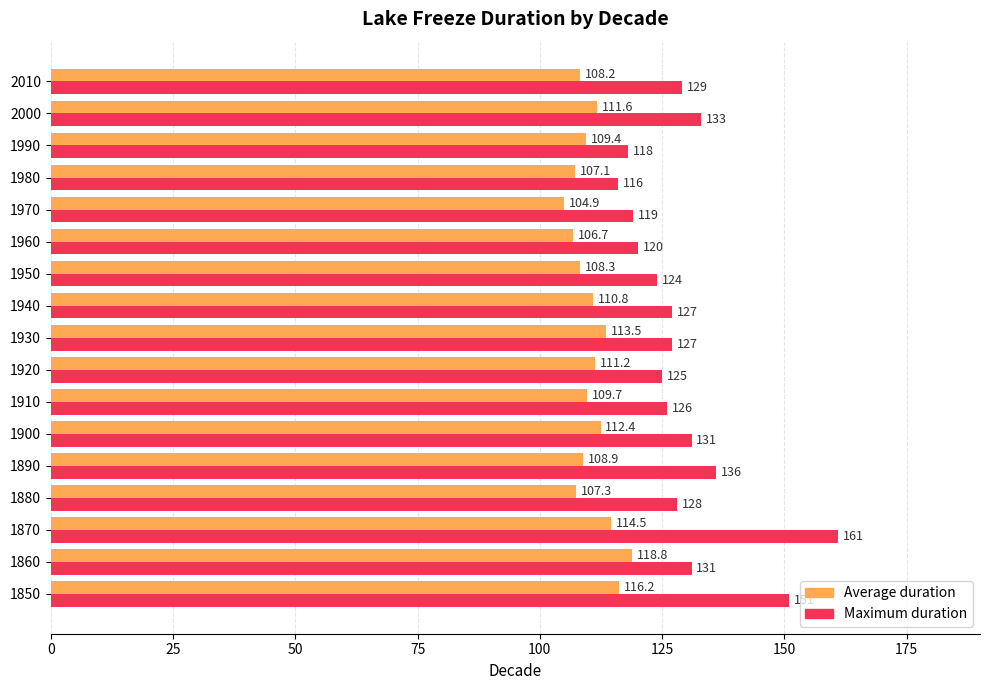

Is it true that Maximum duration equals 35.3 at 1930?

False